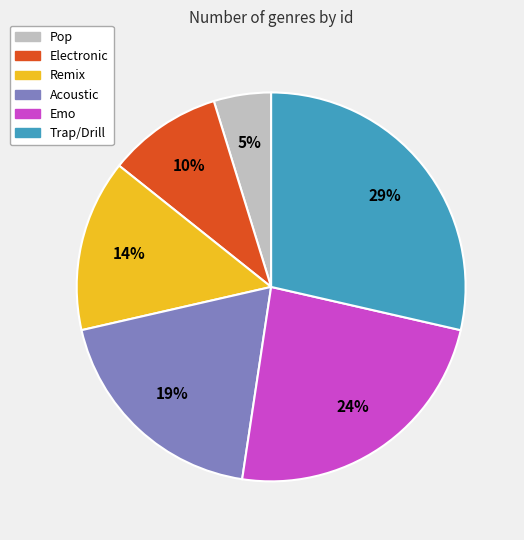

What is the ratio of the value at Electronic to the value at Acoustic?

0.5